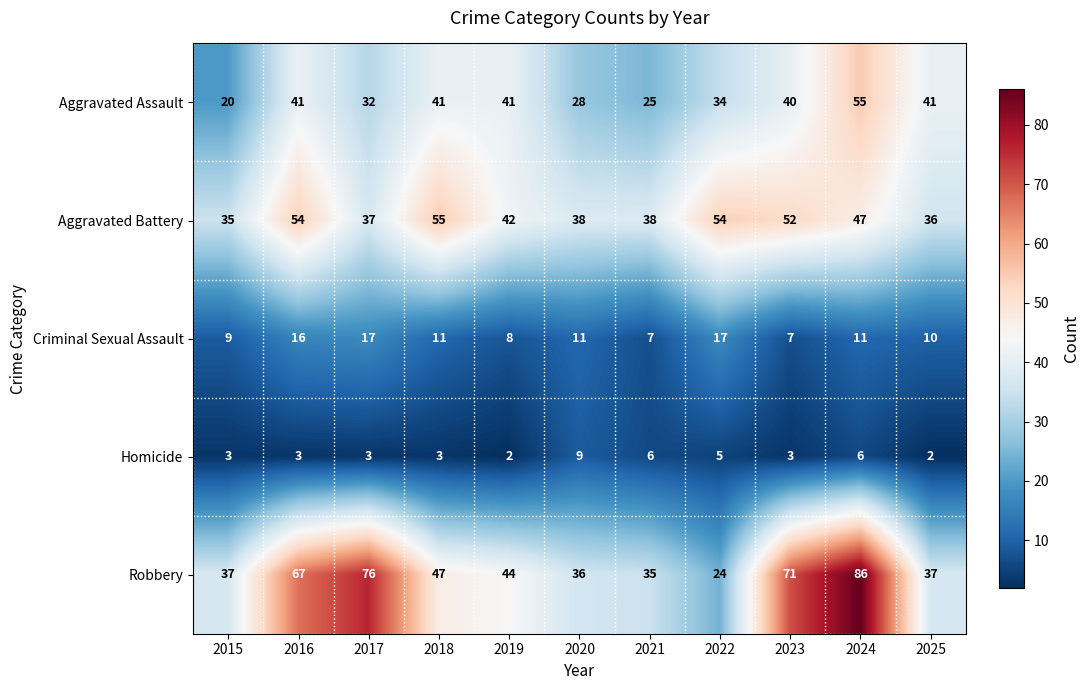

At which category is the sum across all series the highest?

2024